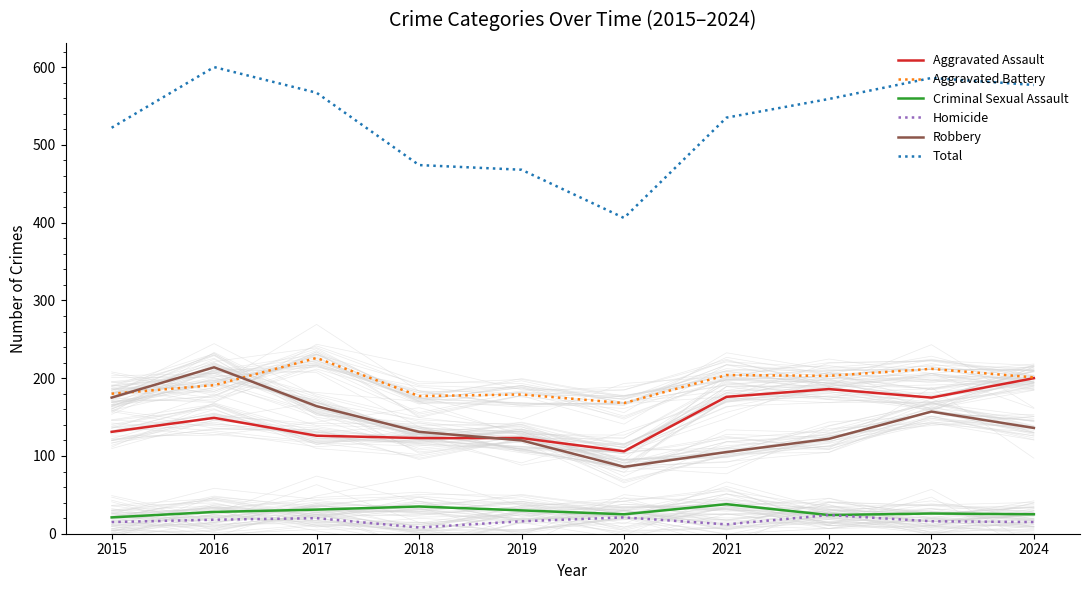

Reading right to left, what are all the values shown in this chart?

Aggravated Assault: 200	175	186	176	106	123	123	126	149	131
Aggravated Battery: 201	212	203	204	168	179	177	226	191	180
Criminal Sexual Assault: 25	26	24	38	25	30	35	31	28	21
Homicide: 15	16	24	12	21	16	8	20	18	15
Robbery: 136	157	122	105	86	120	131	164	214	175
Total: 577	586	559	535	406	468	474	567	600	522